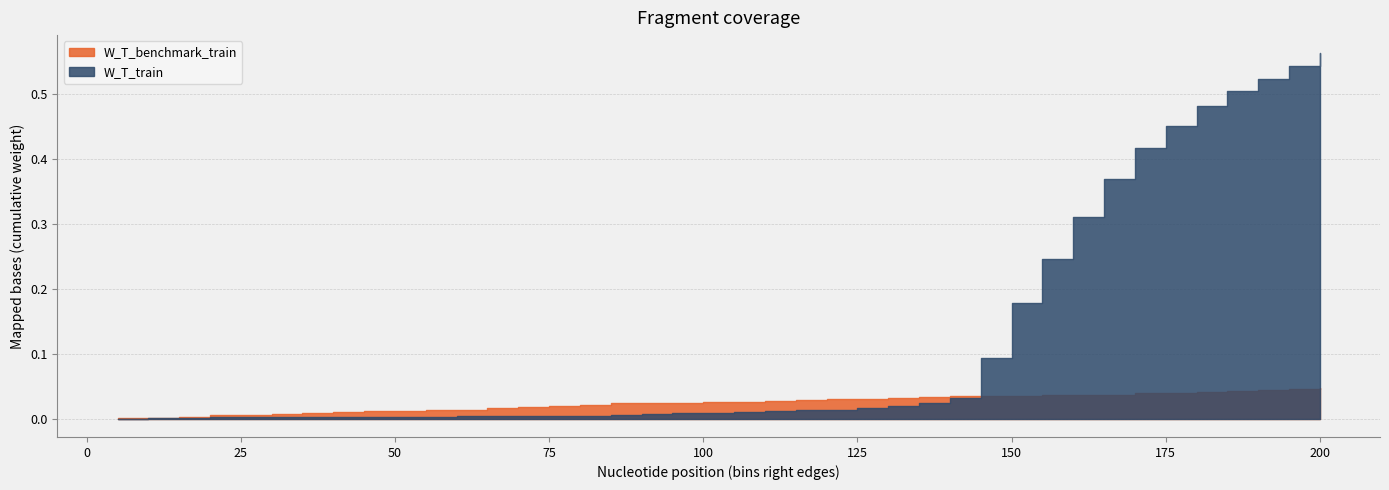

How many intersections are there between W_T_benchmark_train and W_T_train?

1